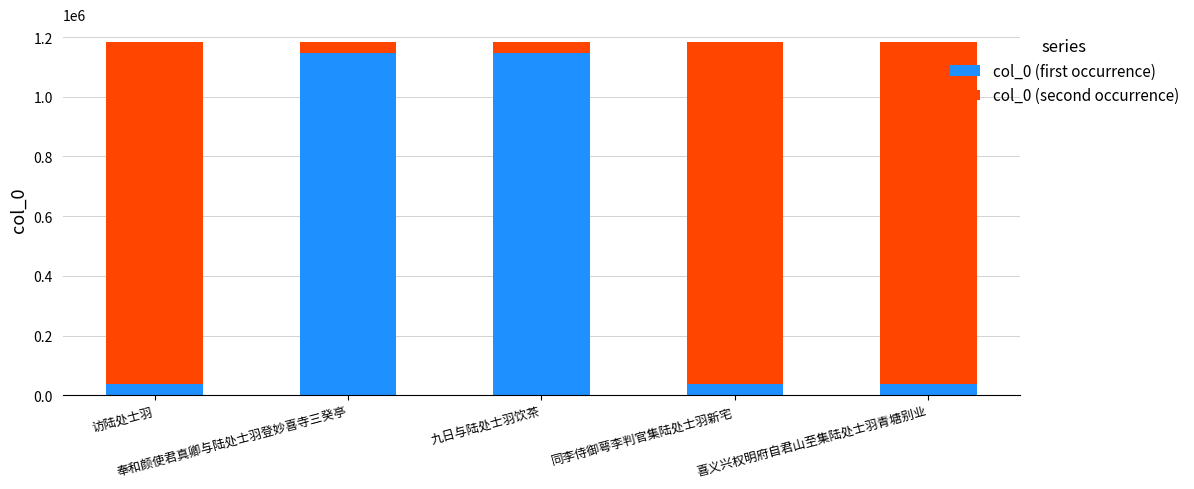

What is the difference between the maximum and minimum values in the col_0 (first occurrence) series?

1110717